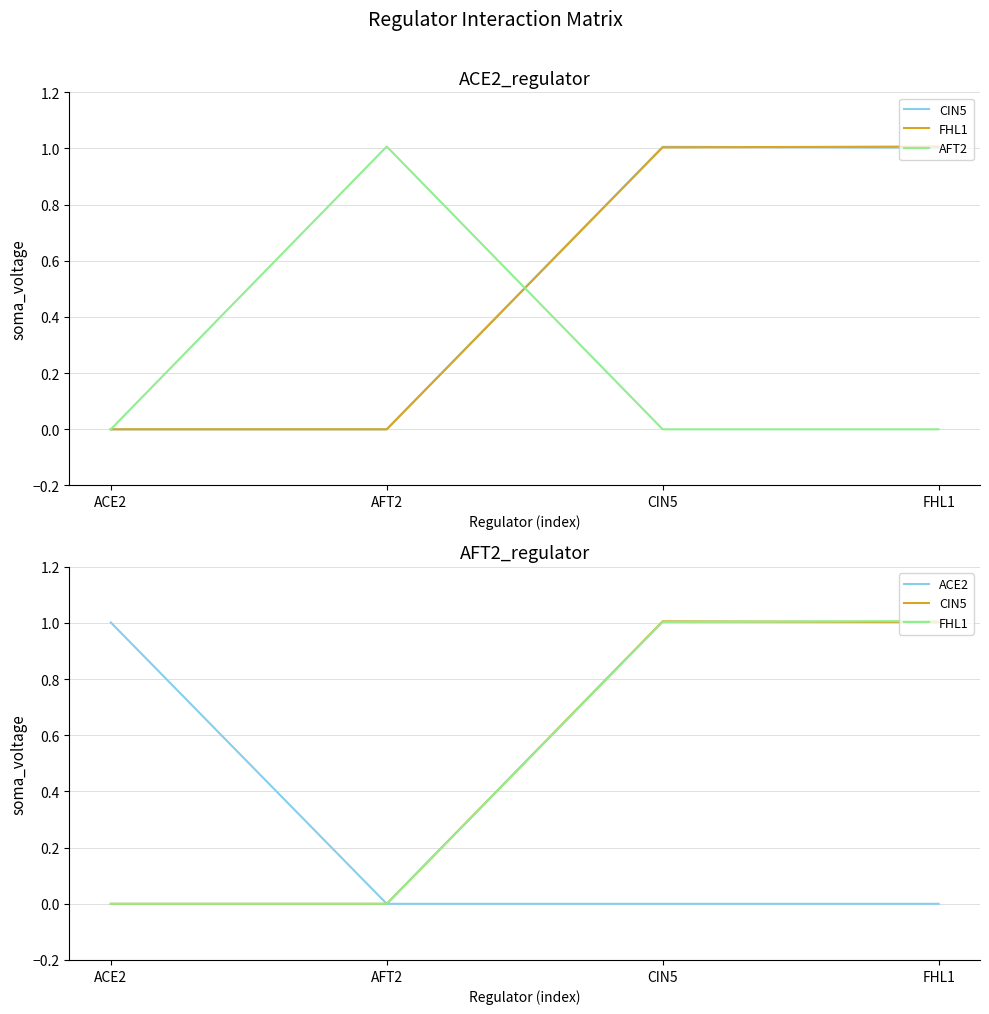

Rank the categories by ACE2 value from lowest to highest.

AFT2, CIN5, FHL1, ACE2